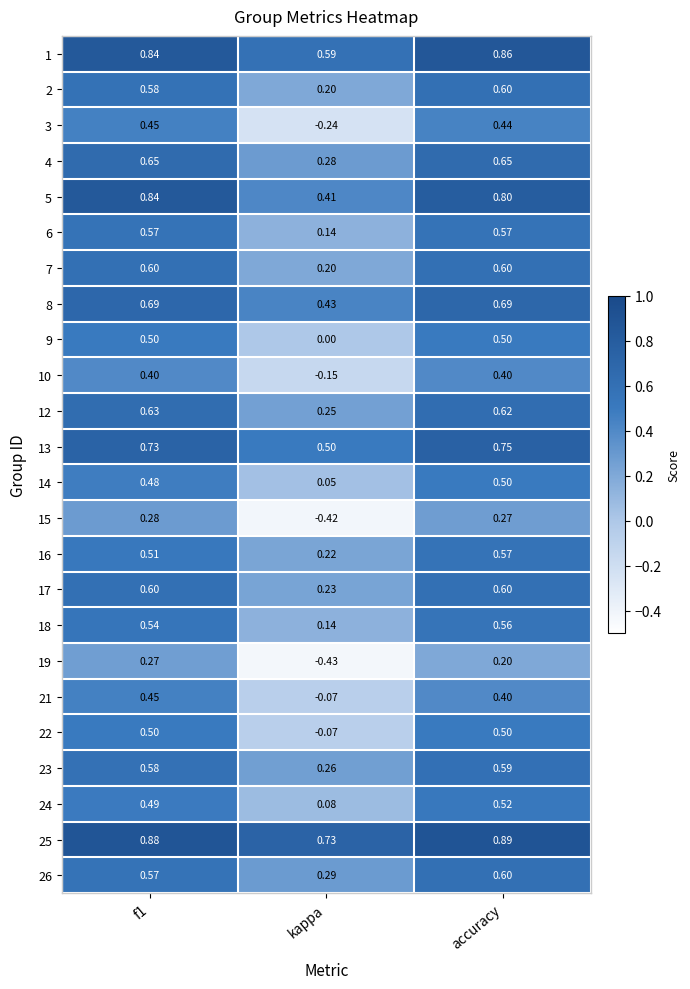

Is the value of 16 at kappa greater than the value of 18 at kappa?

Yes